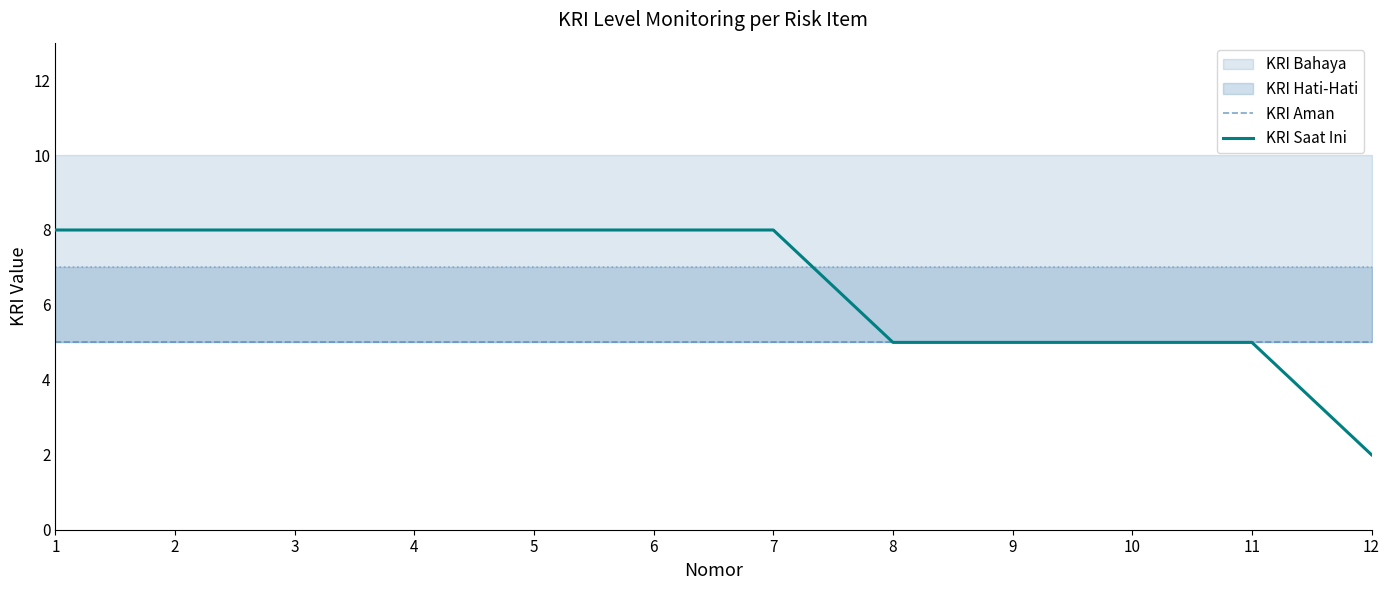

What is the approximate value of KRI Saat Ini at 7?

8